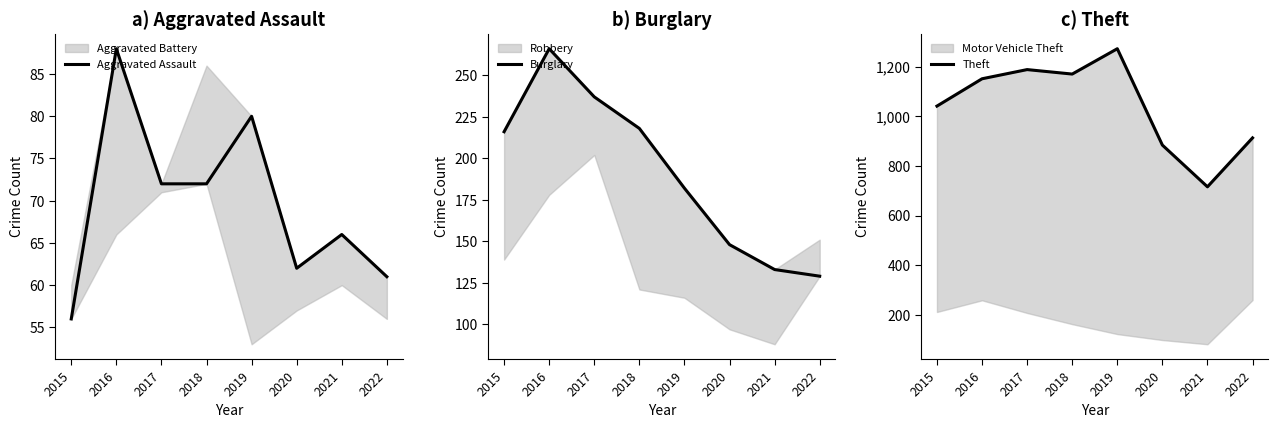

List the labels in order of Aggravated Assault value, smallest first.

2015, 2022, 2020, 2021, 2017, 2018, 2019, 2016